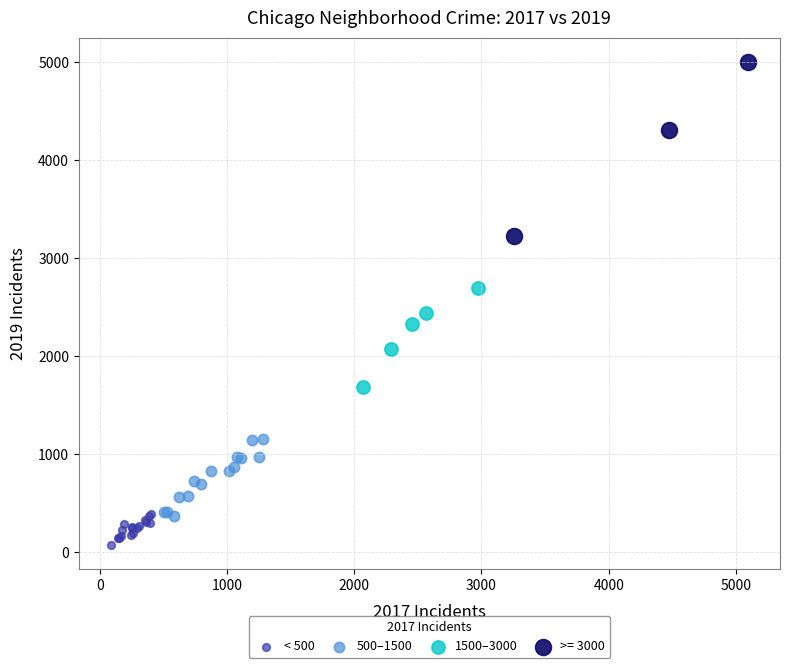

Which series contains the highest Y value?

>= 3000